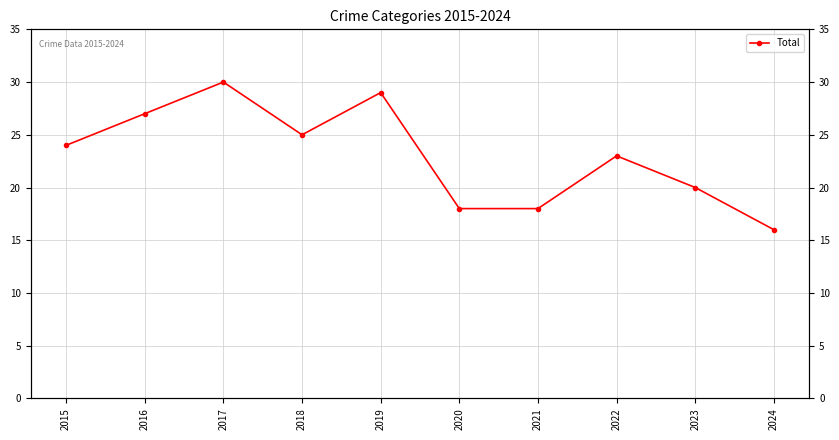

What is the sum of the values at 2020 and 2016?

45